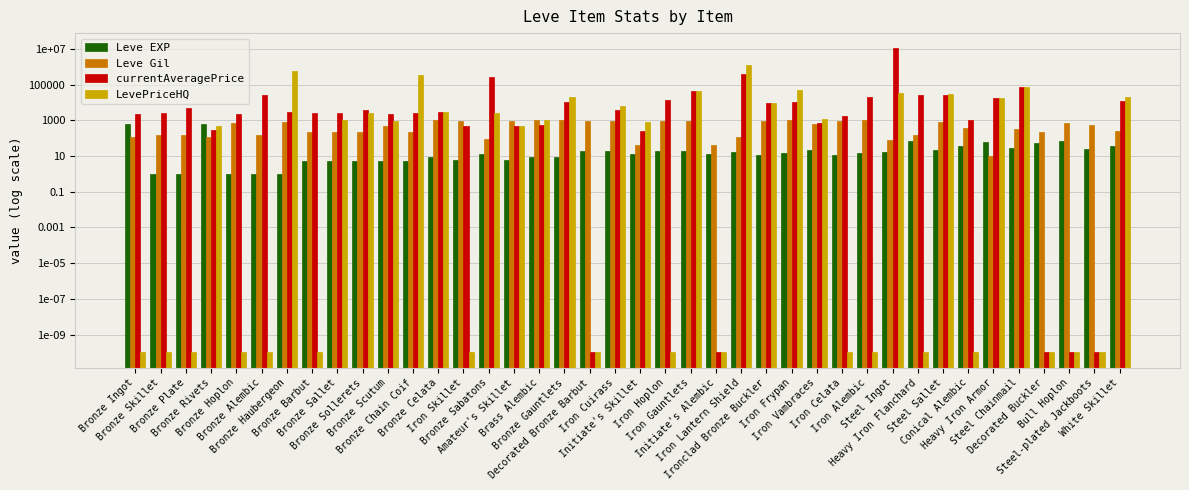

Rank the categories by LevePriceHQ value from highest to lowest.

Iron Lantern Shield, Bronze Haubergeon, Bronze Chain Coif, Steel Chainmail, Iron Frypan, Iron Gauntlets, Steel Ingot, Steel Sallet, Bronze Gauntlets, White Skillet, Heavy Iron Armor, Ironclad Bronze Buckler, Iron Cuirass, Bronze Celata, Bronze Sabatons, Bronze Sollerets, Iron Vambraces, Bronze Sallet, Brass Alembic, Bronze Scutum, Initiate's Skillet, Amateur's Skillet, Bronze Rivets, Bronze Ingot, Bronze Skillet, Bronze Plate, Bronze Hoplon, Bronze Alembic, Bronze Barbut, Iron Skillet, Decorated Bronze Barbut, Iron Hoplon, Initiate's Alembic, Iron Celata, Iron Alembic, Heavy Iron Flanchard, Conical Alembic, Decorated Buckler, Bull Hoplon, Steel-plated Jackboots